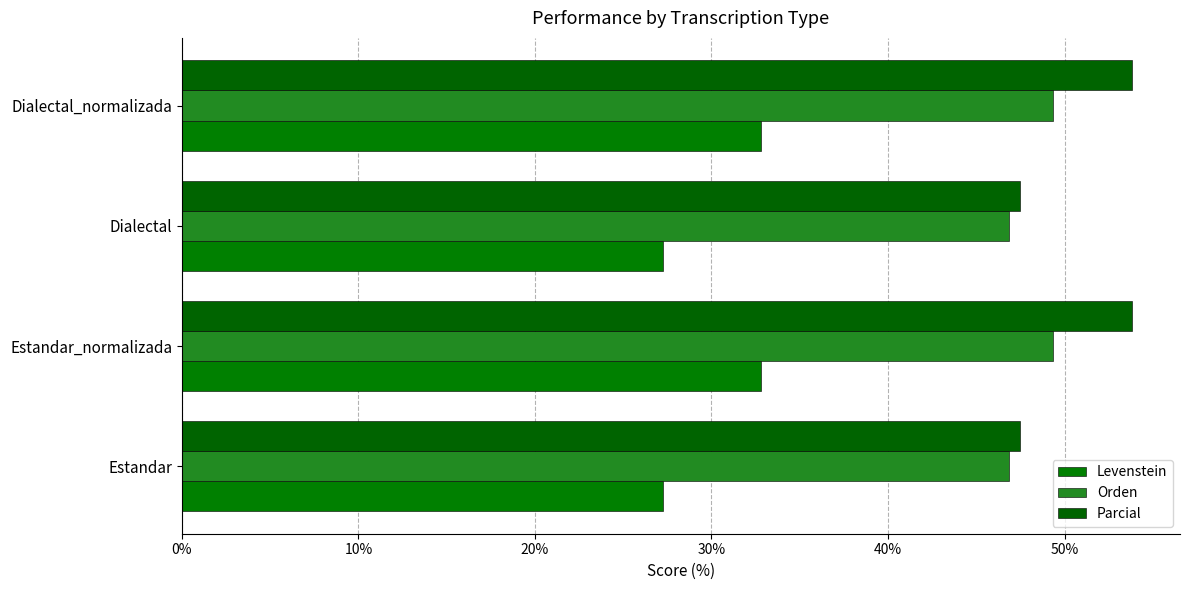

How many values in the Orden series exceed 49?

2